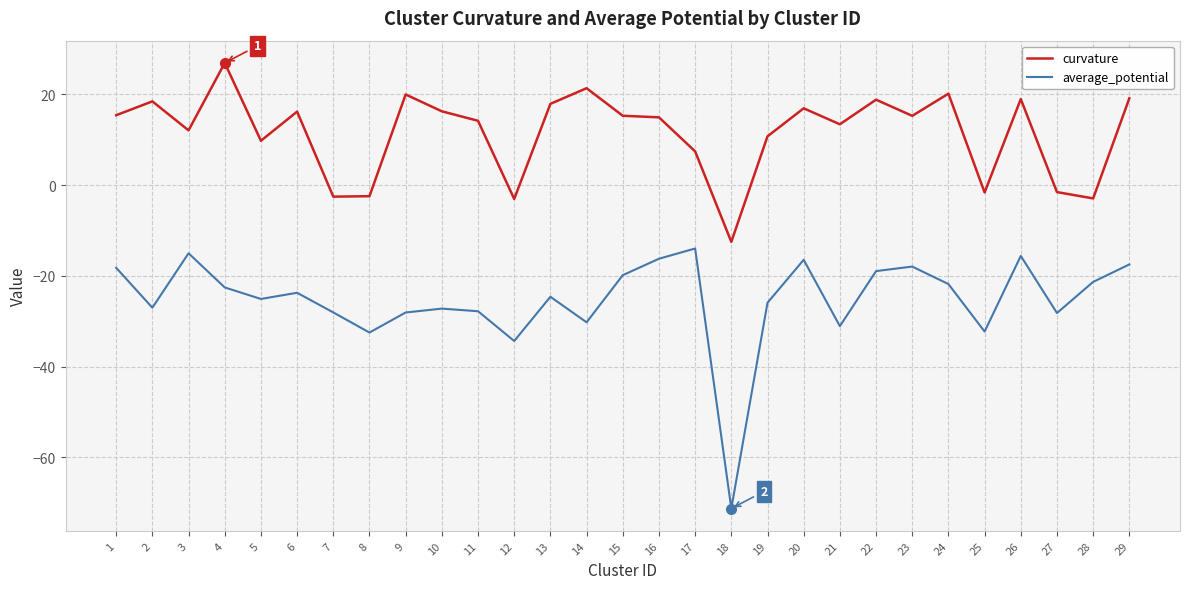

Which series has the largest total across all categories?

curvature